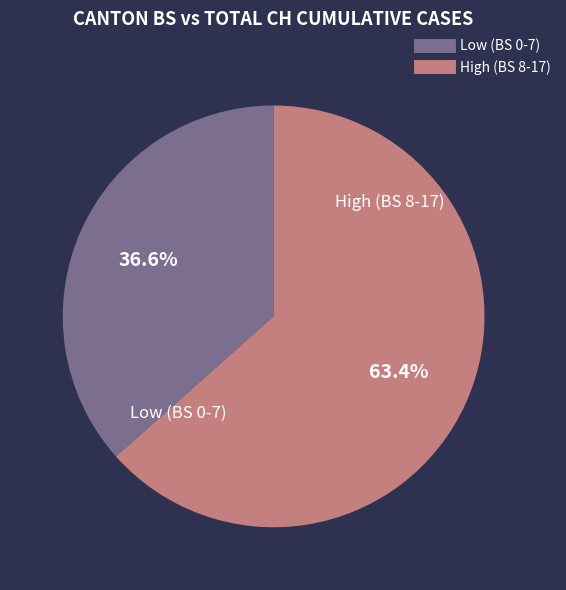

Count the number of slices in the pie.

2